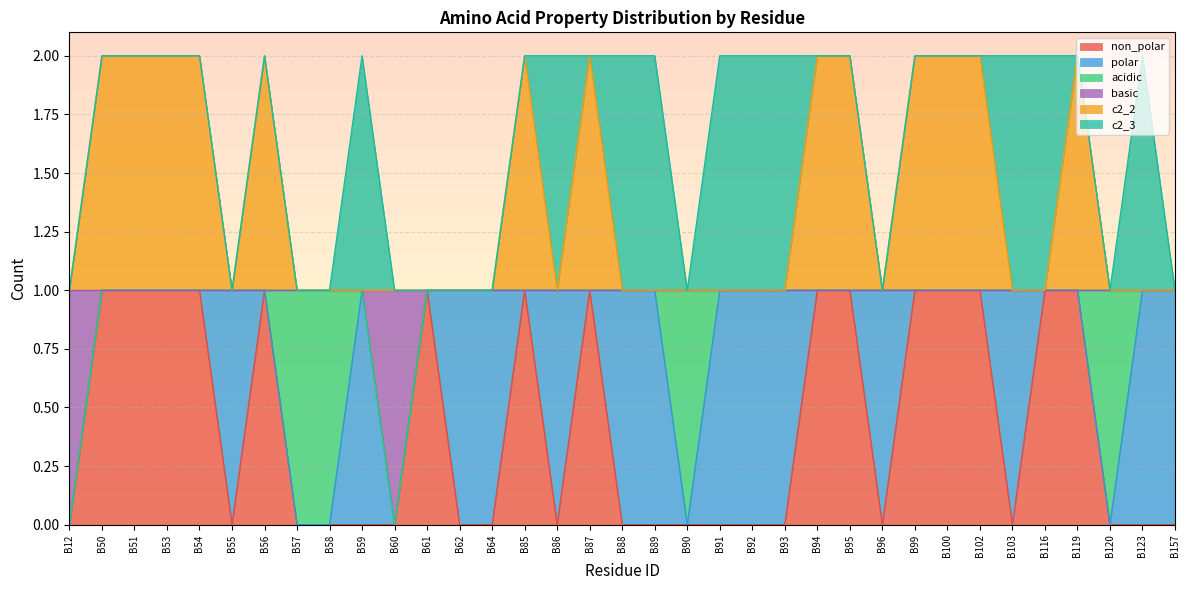

How many interior local valleys does the non_polar series have?

4